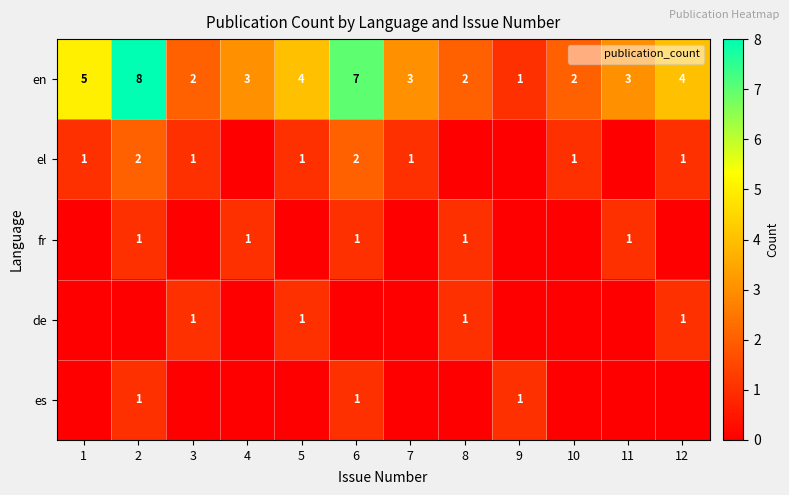

What is the total value across all series at 9?

2